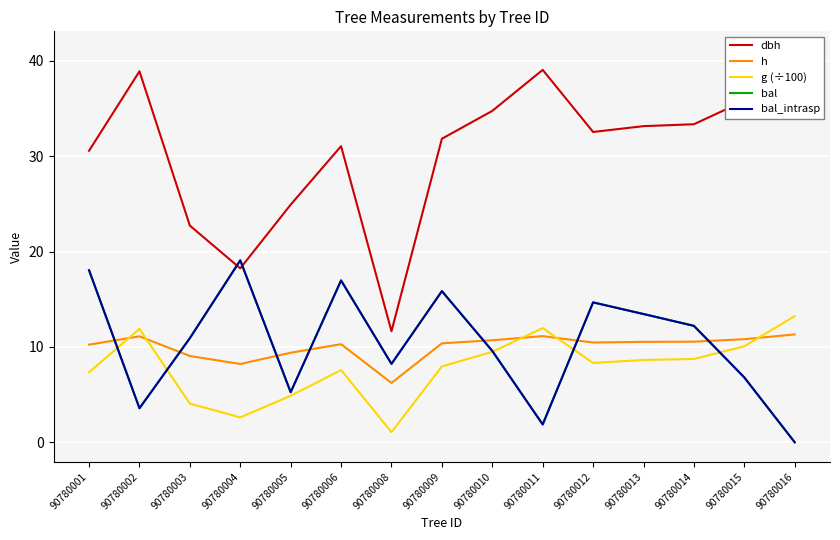

How many interior local peaks does the bal series have?

4